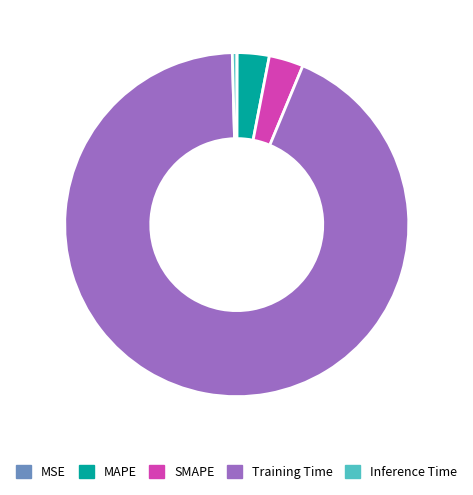

Which category has the biggest portion of the pie?

Training Time